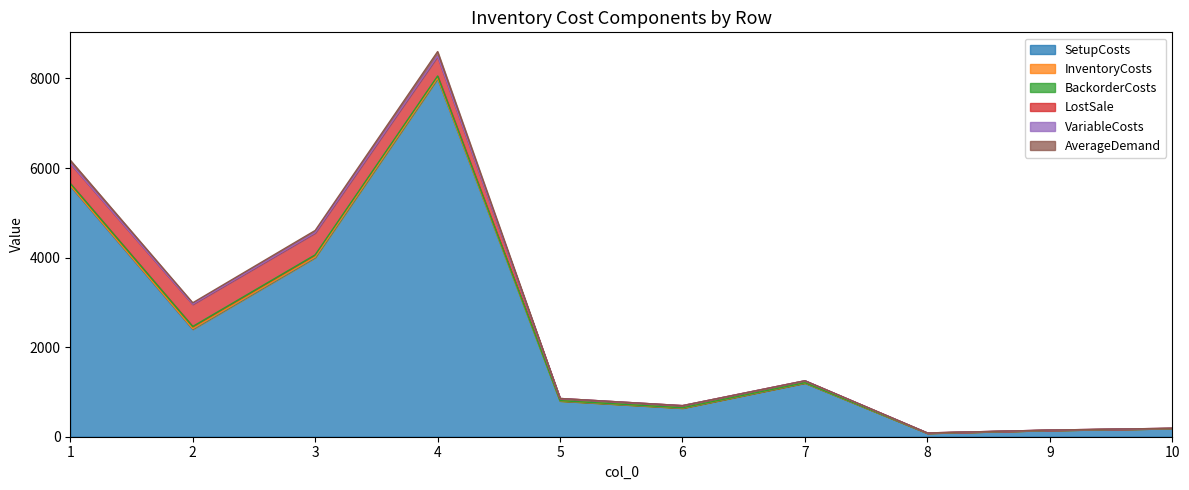

Which series changed the most between 6 and 8?

SetupCosts